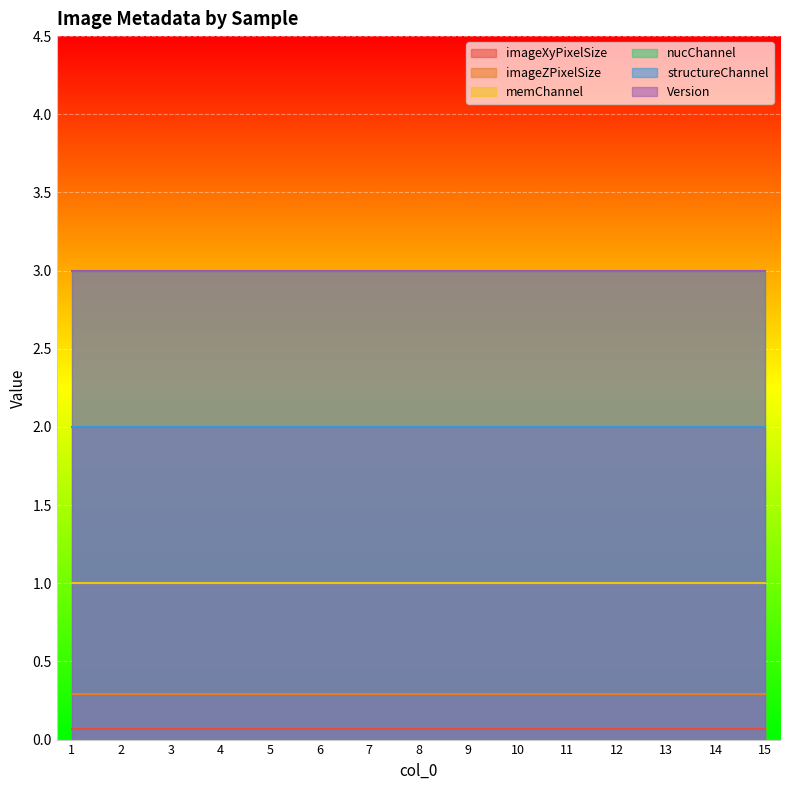

True or false: Version and structureChannel cross at least once.

False